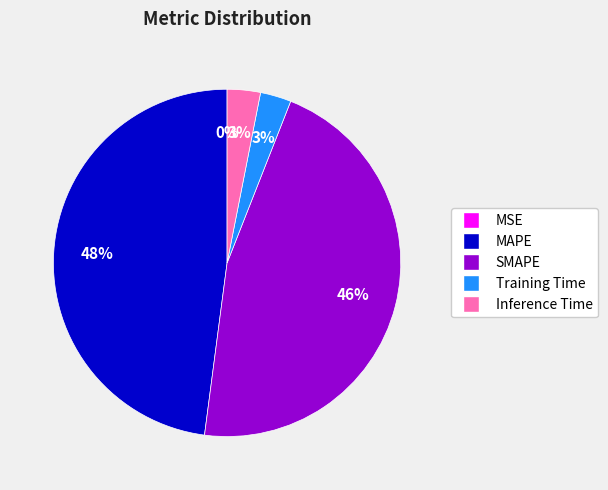

Between MAPE and SMAPE, which is larger?

MAPE